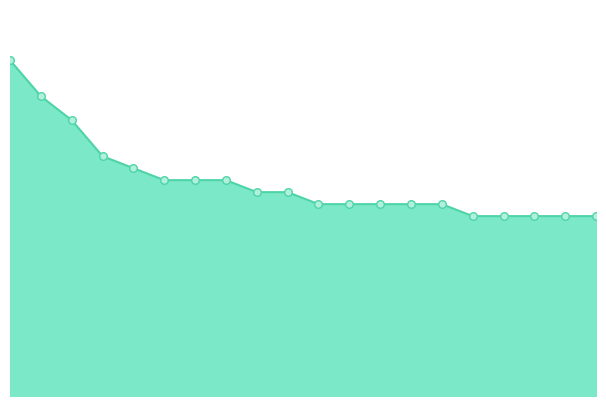

Is this an area chart (filled region under the line)?

Yes